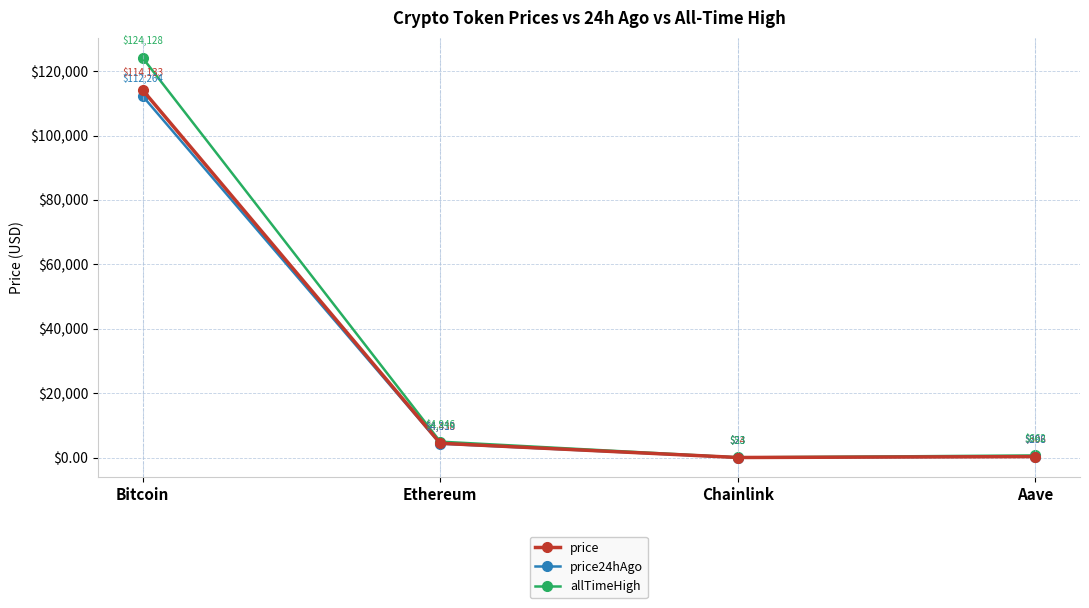

At which label does price first exceed 4437?

Bitcoin